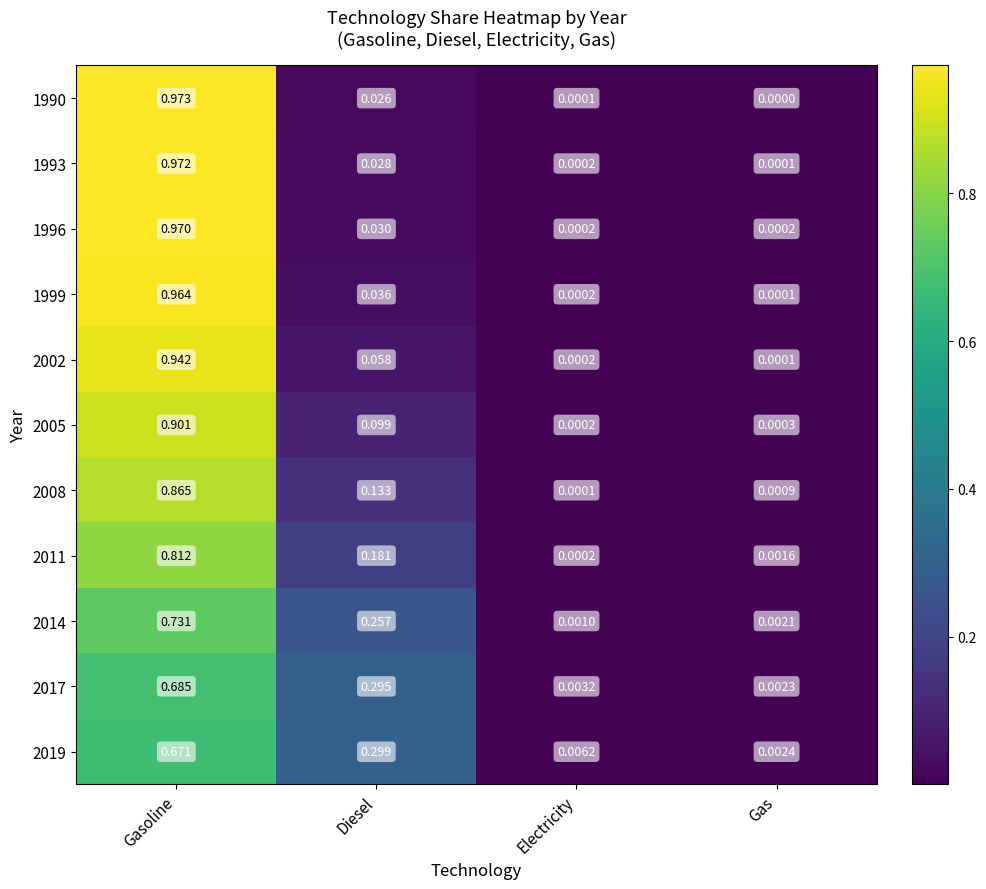

List the labels in order of 2002 value, smallest first.

Gas, Electricity, Diesel, Gasoline